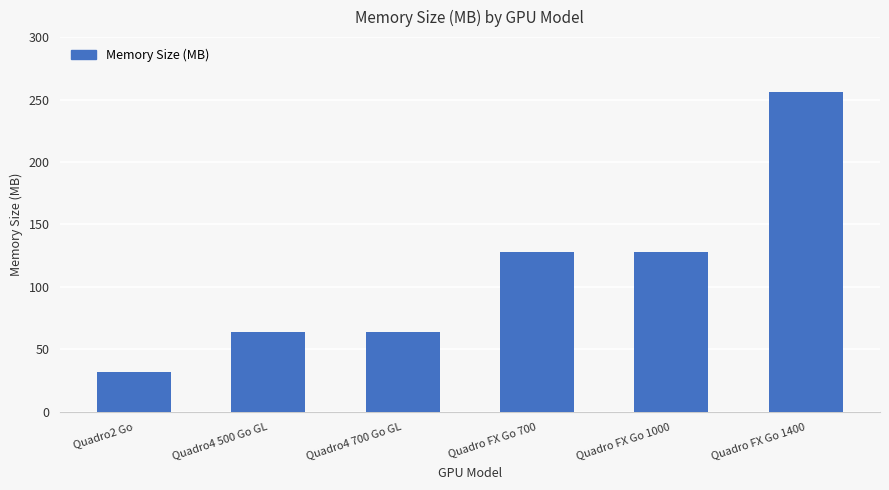

What is the change in value from Quadro2 Go to Quadro4 500 Go GL?

+32